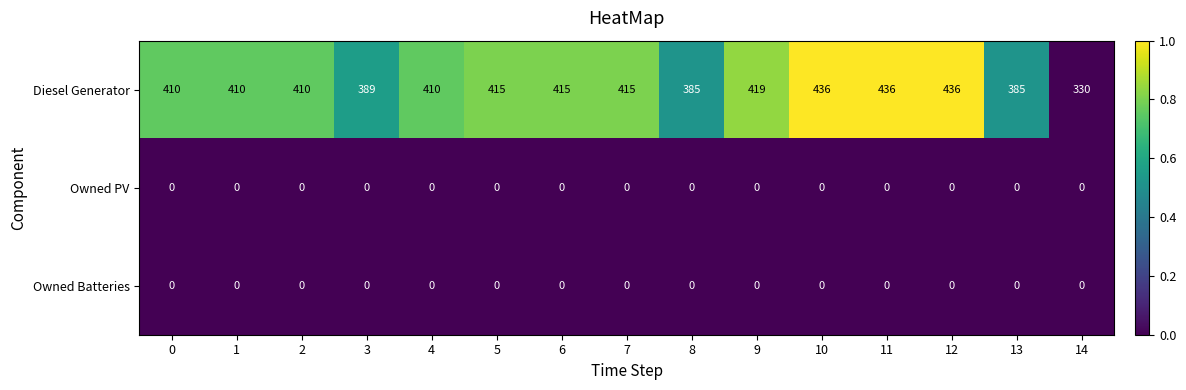

The Diesel Generator series shows 415 at 6. True or false?

True